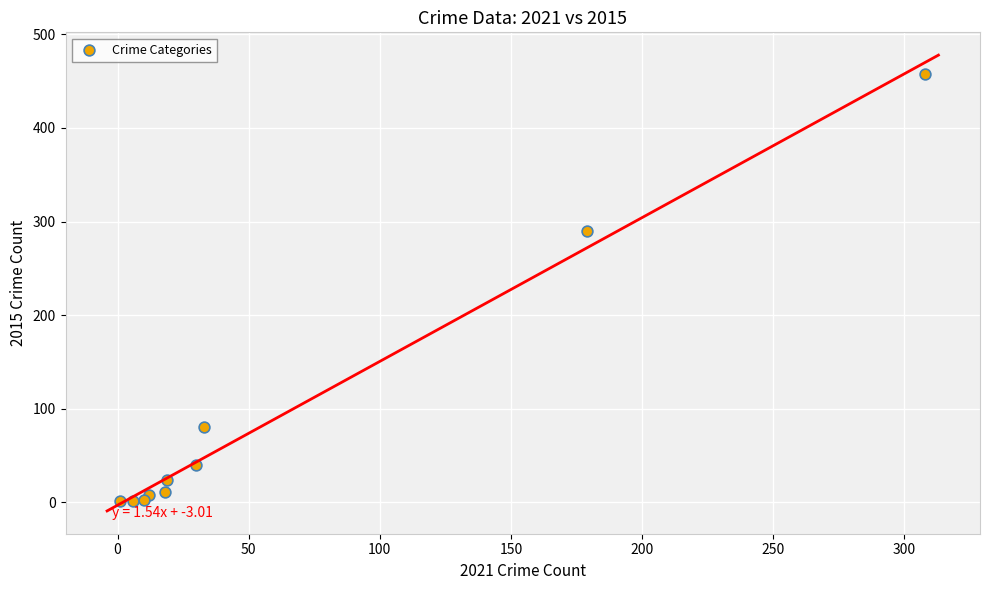

What Y value in the scatter plot is closest to 229?

290